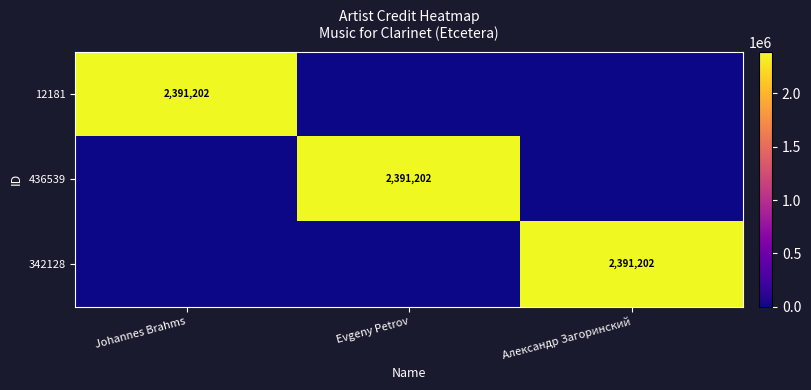

The 12181 series shows 2391202 at Johannes Brahms. True or false?

True